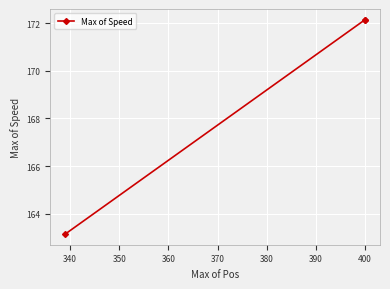

How many values are below 172?

1